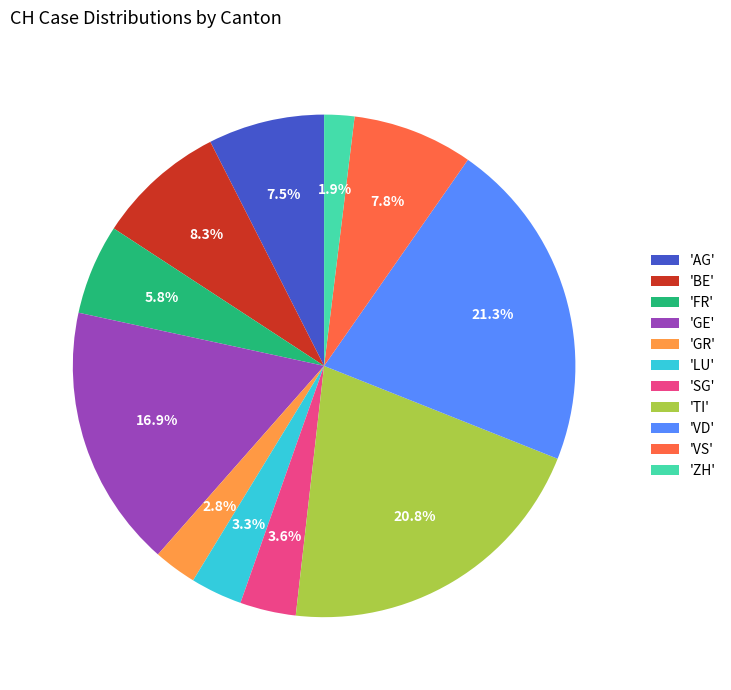

Is there a majority slice in this chart?

No